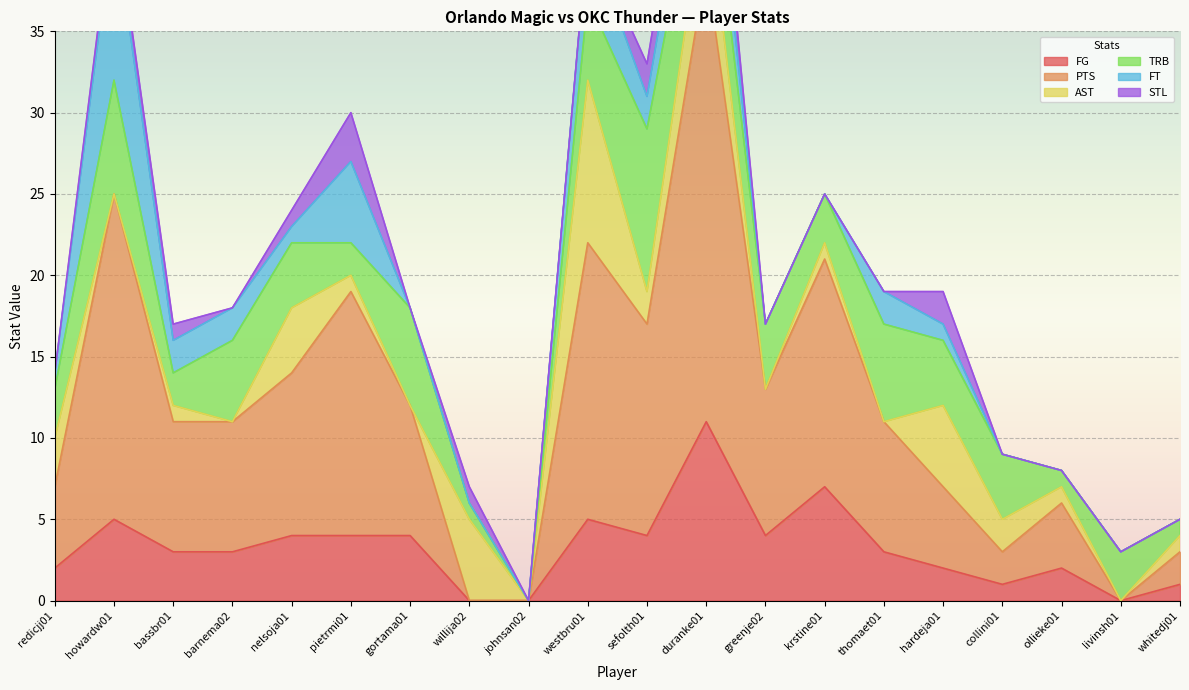

At which category does AST reach its first local valley?

howardw01